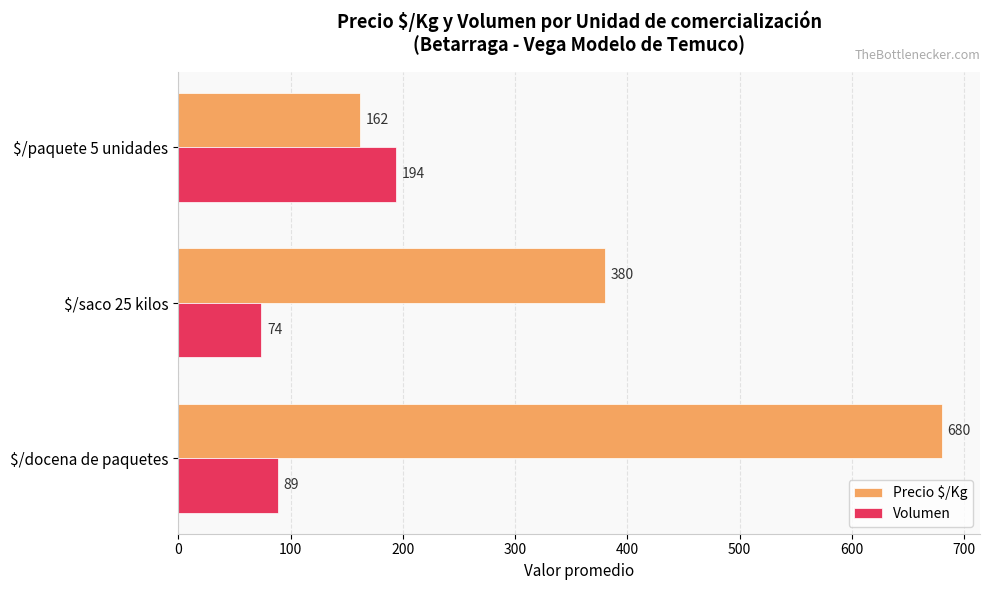

What is the smallest value displayed?

74